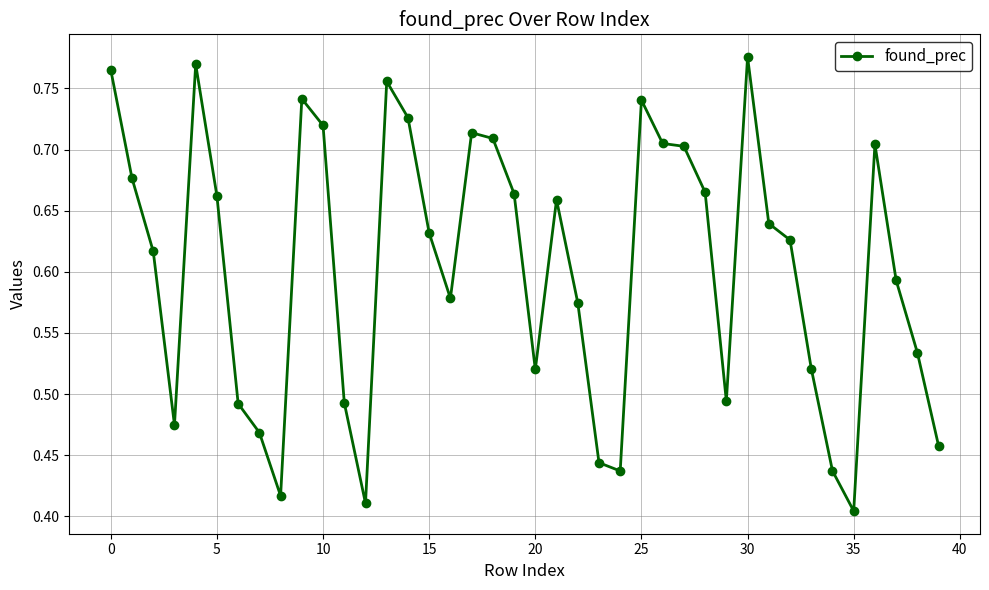

What is the sum of all values?

24.1